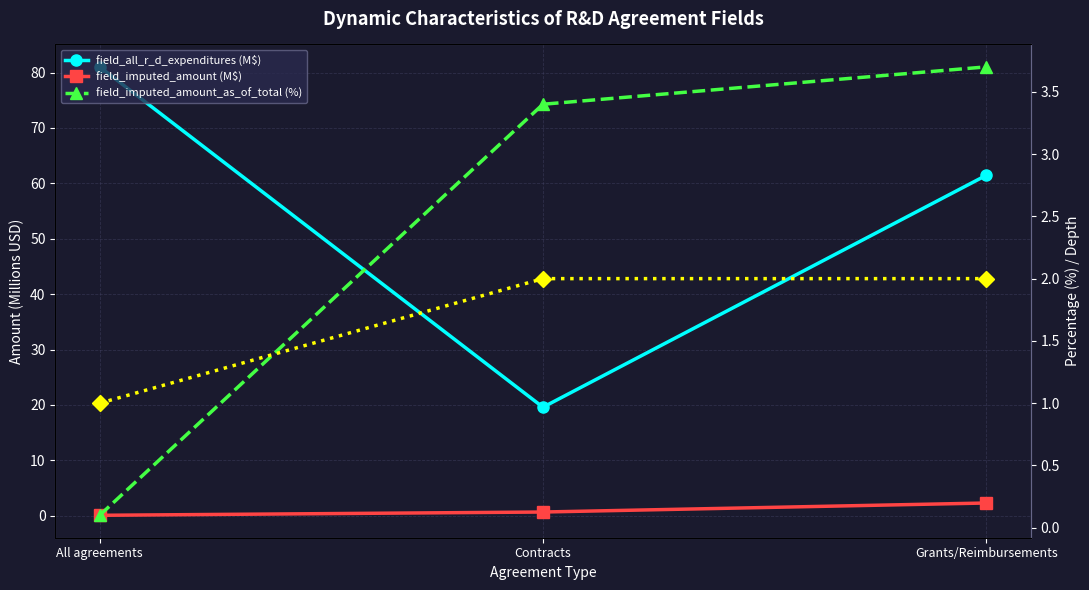

Is it true that field_imputed_amount_as_of_total (%) equals 4.9 at Contracts?

False